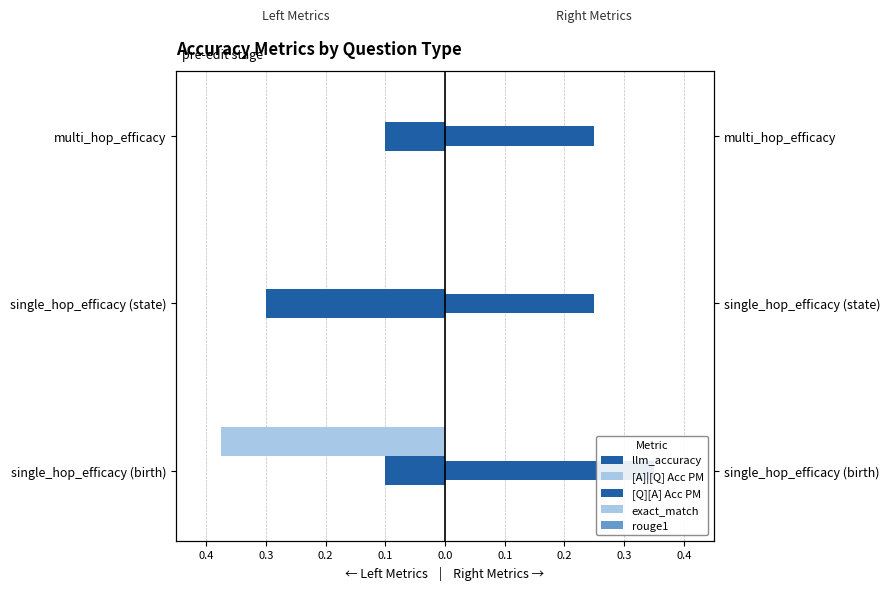

What is the difference between the highest and lowest values at 0.2?

0.3